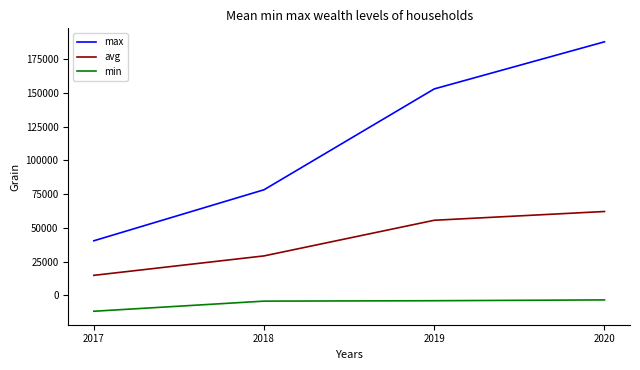

What is the minimum value shown in the chart?

-11700